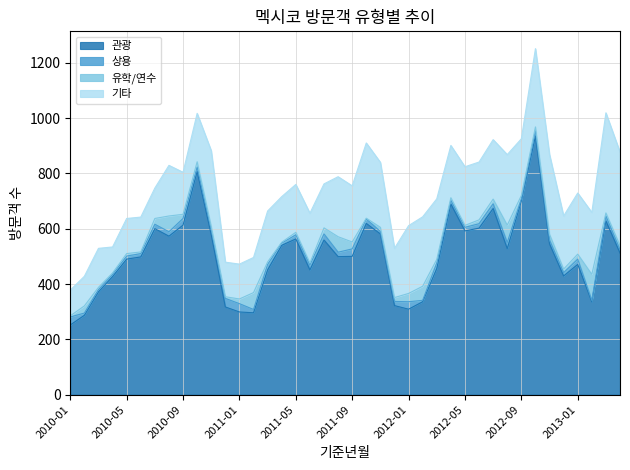

Rank the series at 2010-11 from lowest to highest value.

유학/연수, 상용, 기타, 관광